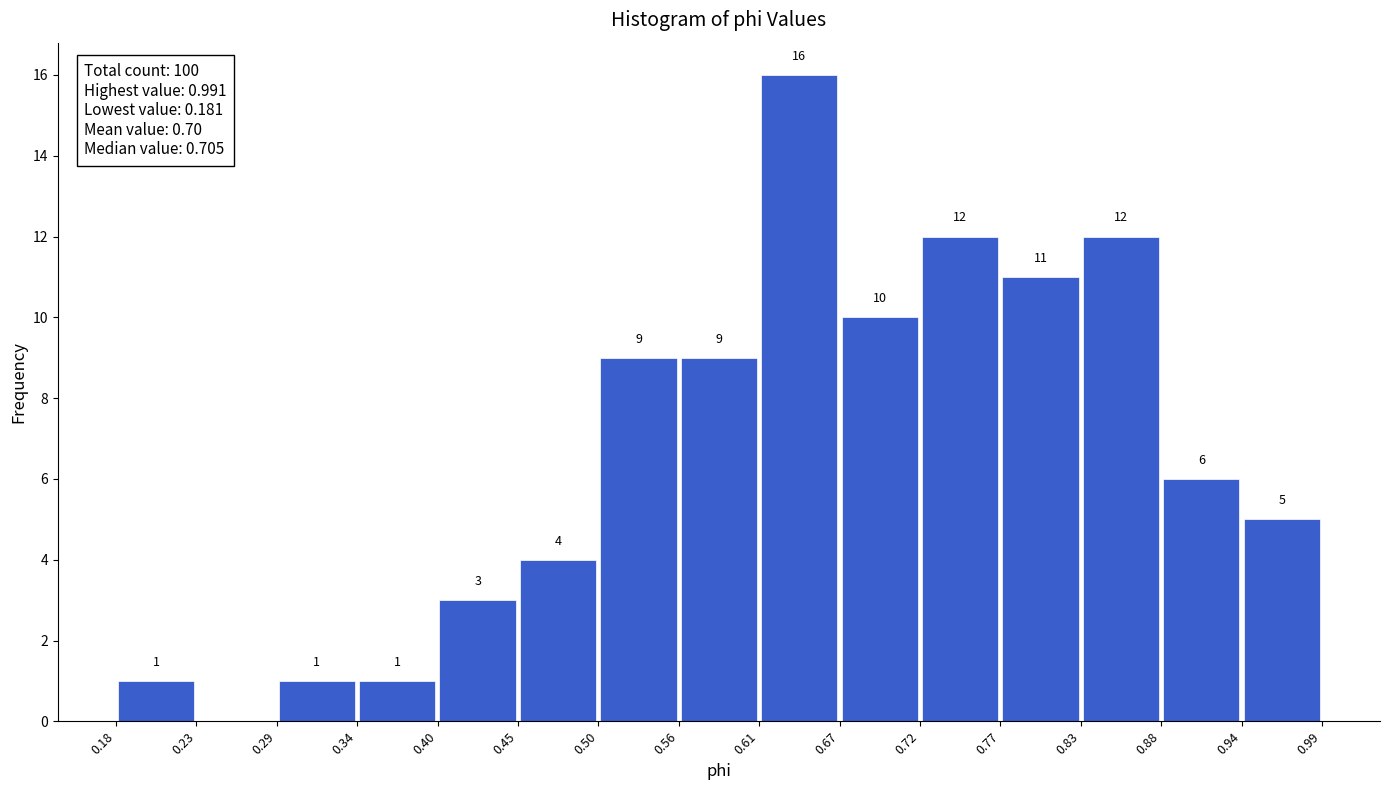

Which range on the x-axis has the tallest bar?

0.61 to 0.67